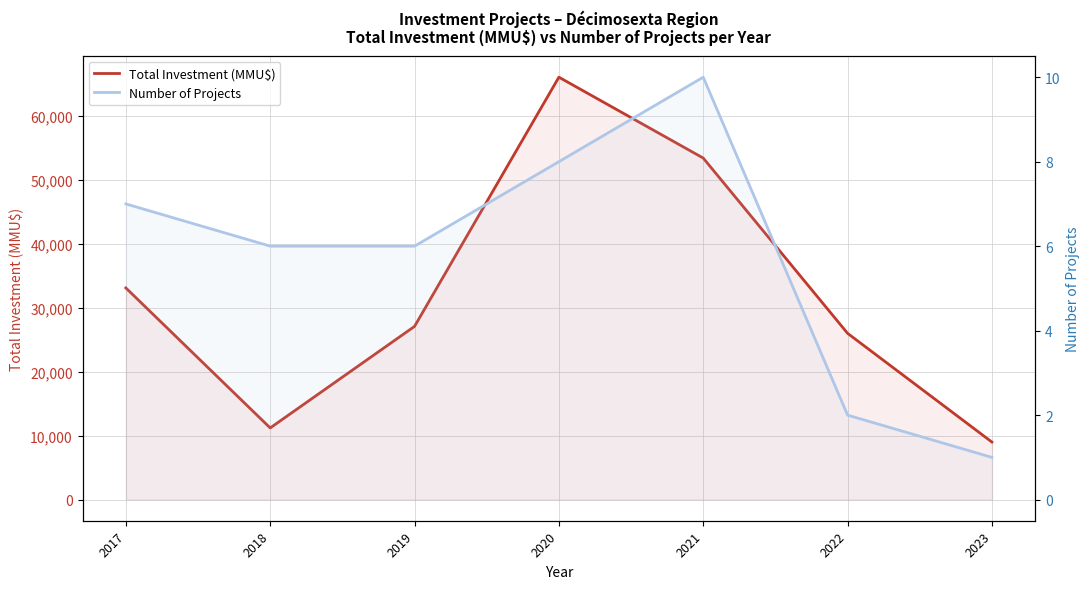

What is the value of the Number of Projects point at the 7th from the left?

1